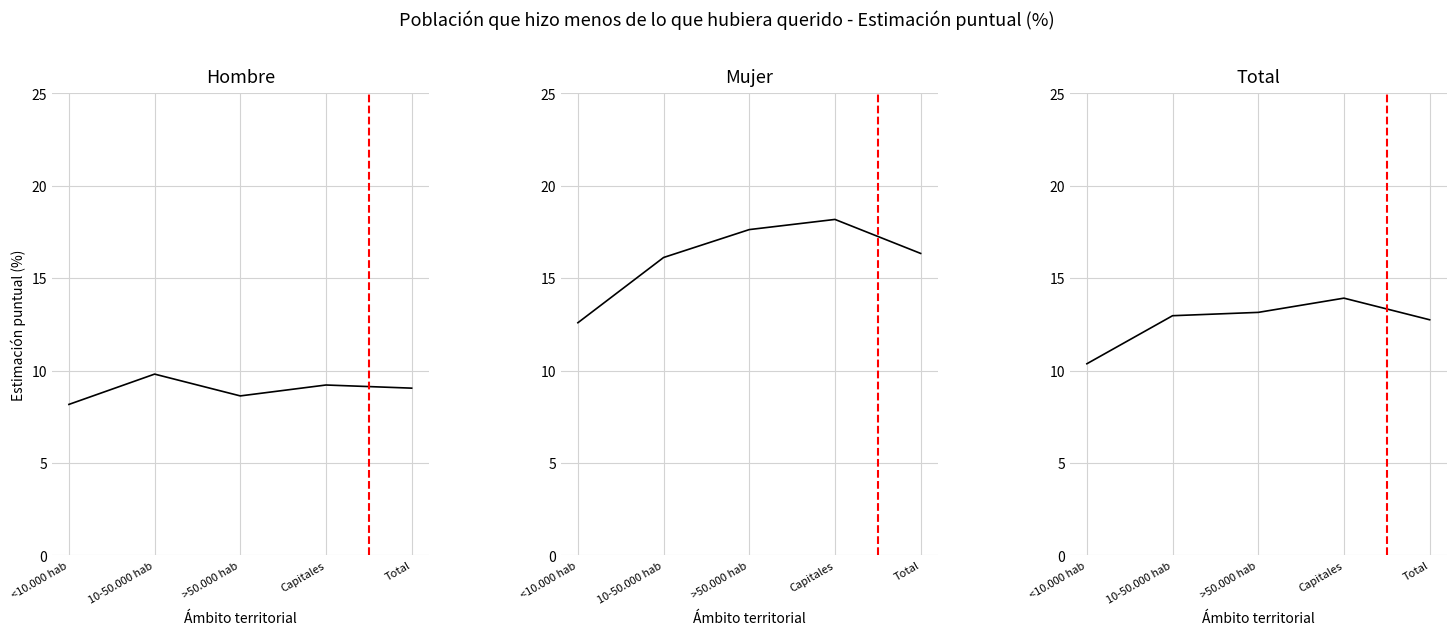

The value of Sí (Hombre) at Total is 9.1. True or false?

True